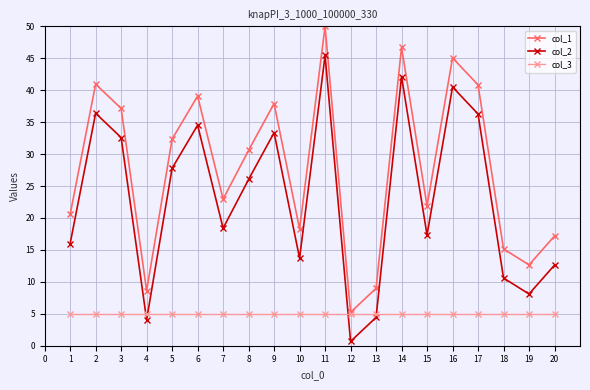

Is the value of col_2 at 15 greater than the value of col_1 at 19?

Yes